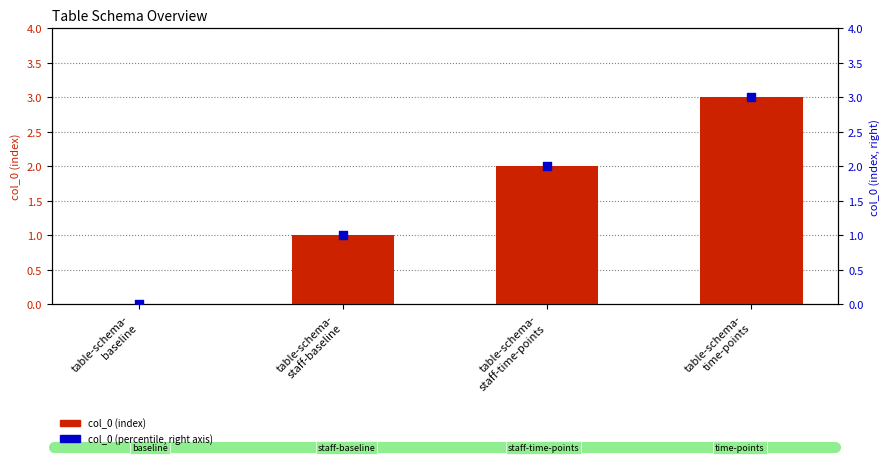

What are all the series names shown in the legend?

col_0 (index), col_0 (percentile)